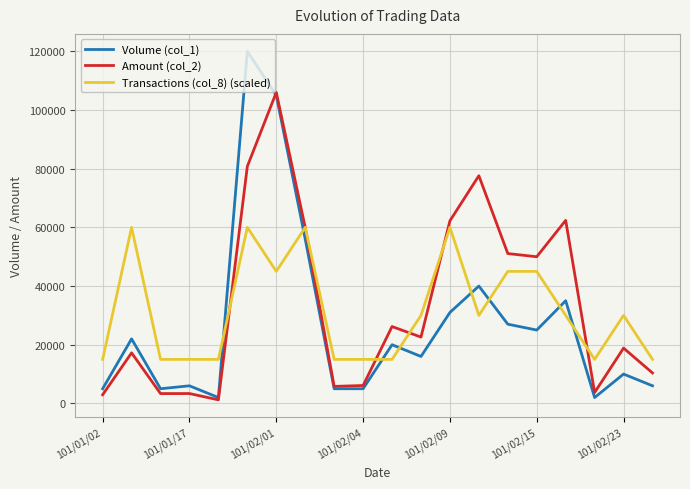

List the series in order of their peak value, highest first.

Volume (col_1), Amount (col_2), Transactions (col_8) (scaled)